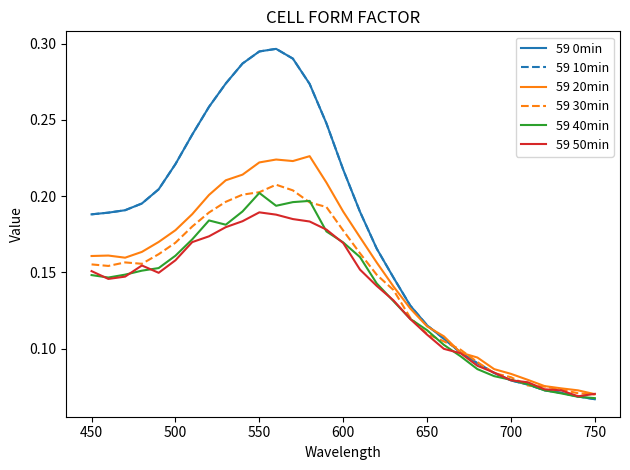

How many interior local valleys does the 59 20min series have?

2